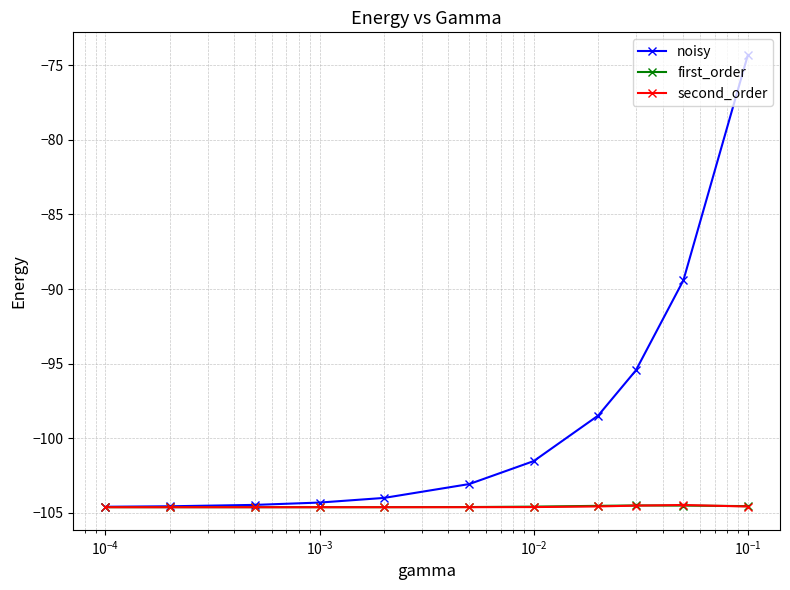

Which series has the largest total across all categories?

noisy